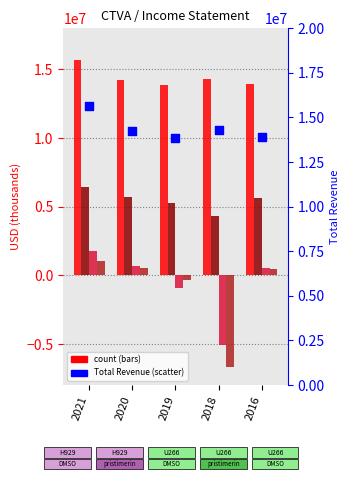

Is the value of Total Revenue (scatter) at 2020 greater than the value of Total Revenue at 2018?

No